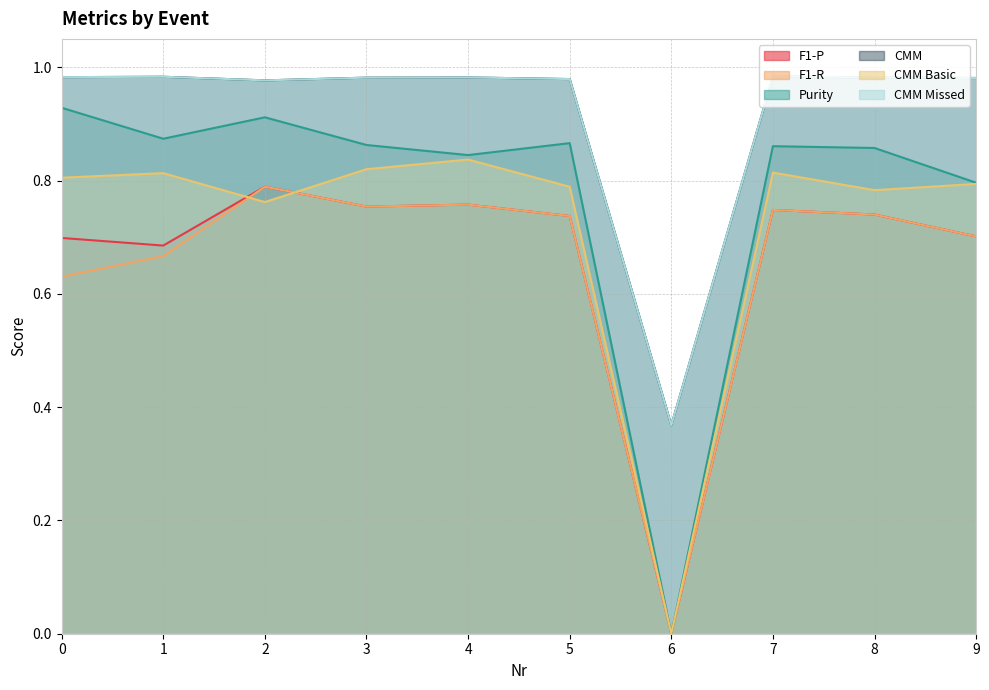

Rank the categories by Purity value from highest to lowest.

0, 2, 1, 5, 3, 7, 8, 4, 9, 6